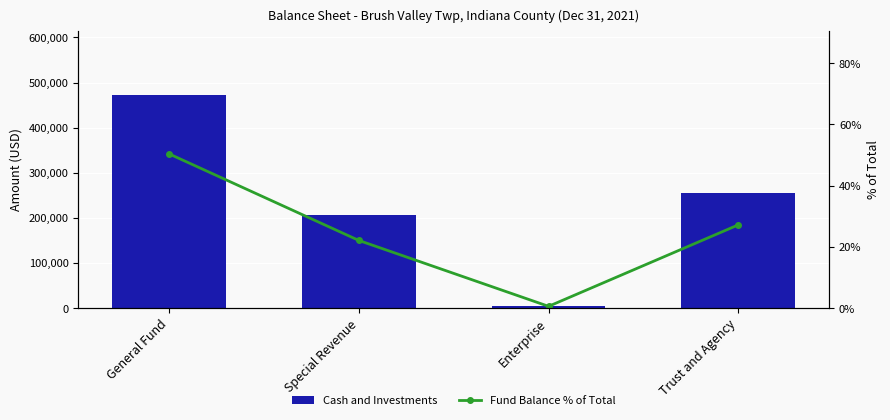

The Fund Balance % of Total series shows 0.2 at Enterprise. True or false?

False